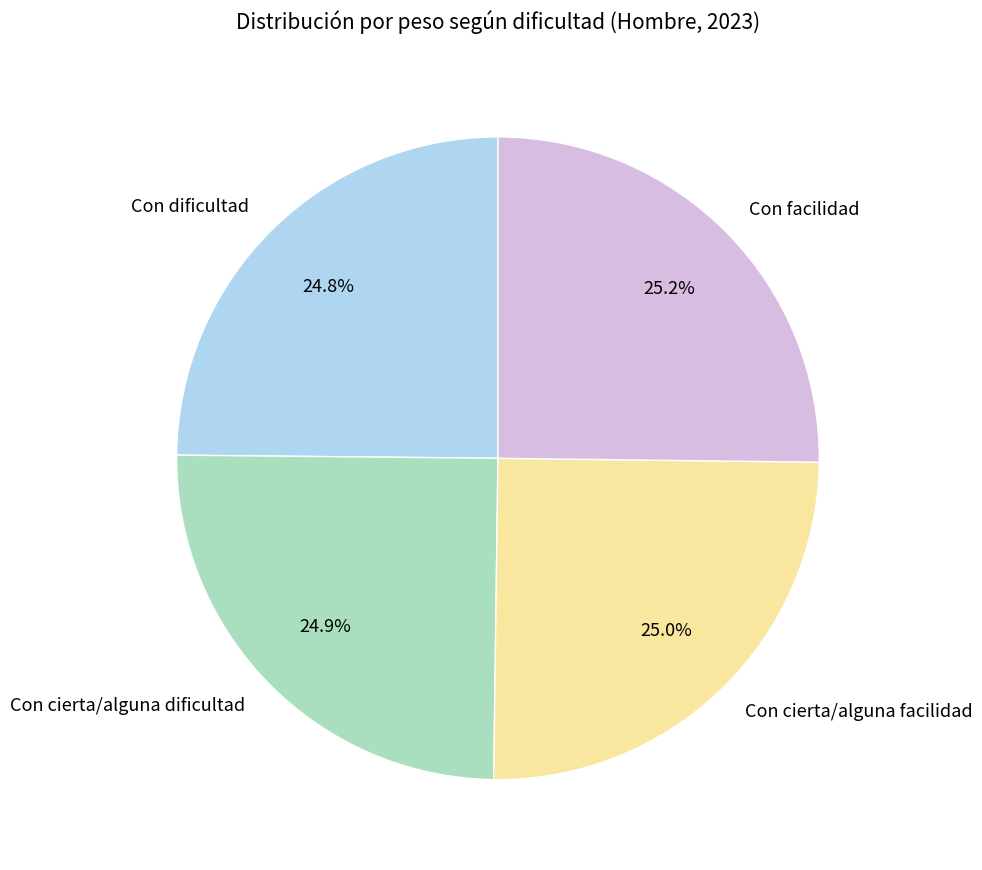

Combined, do Con cierta/alguna facilidad and Con cierta/alguna dificultad account for over 50%?

No